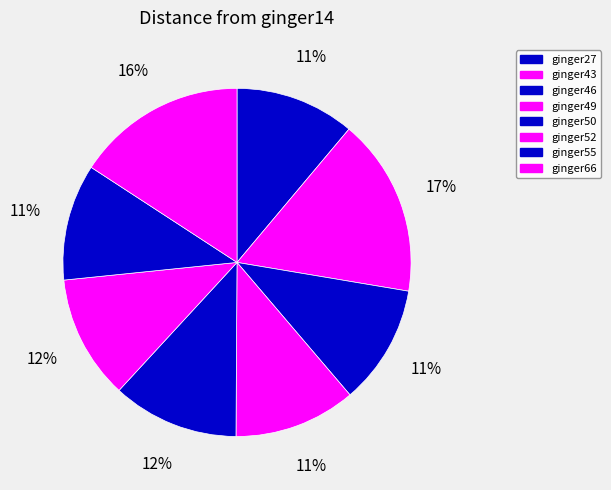

How many segments does this pie chart have?

8